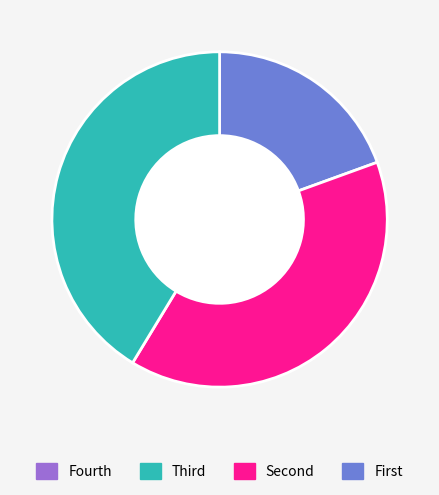

Does any single category account for the majority?

No